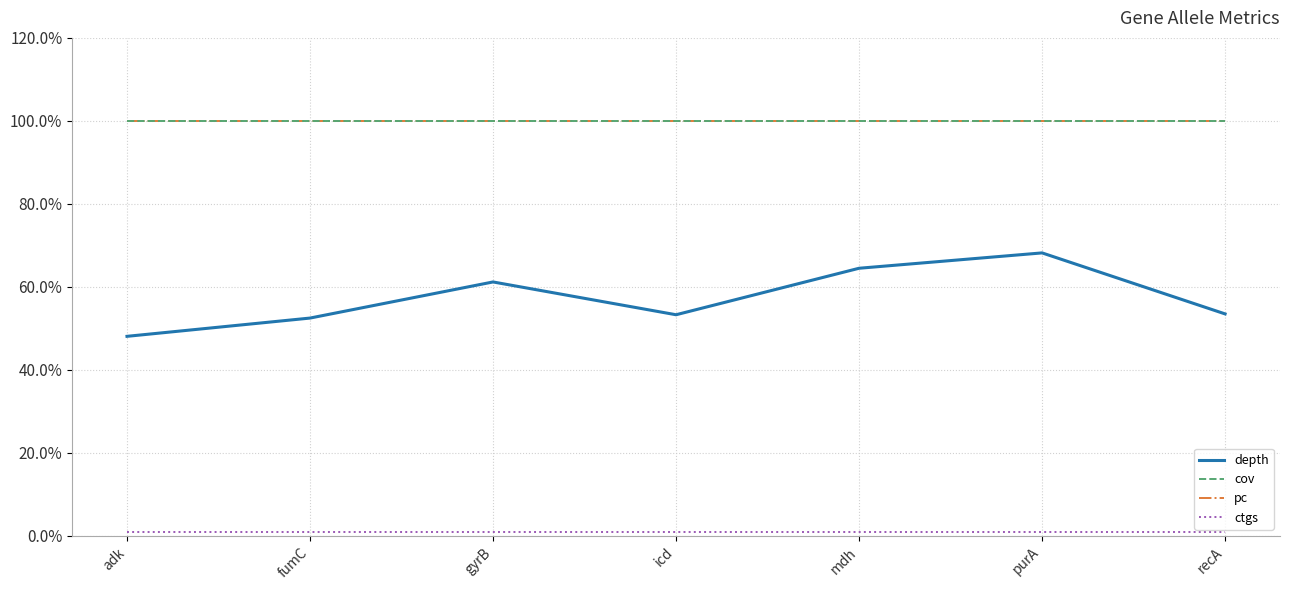

Which series changed the most between adk and gyrB?

depth